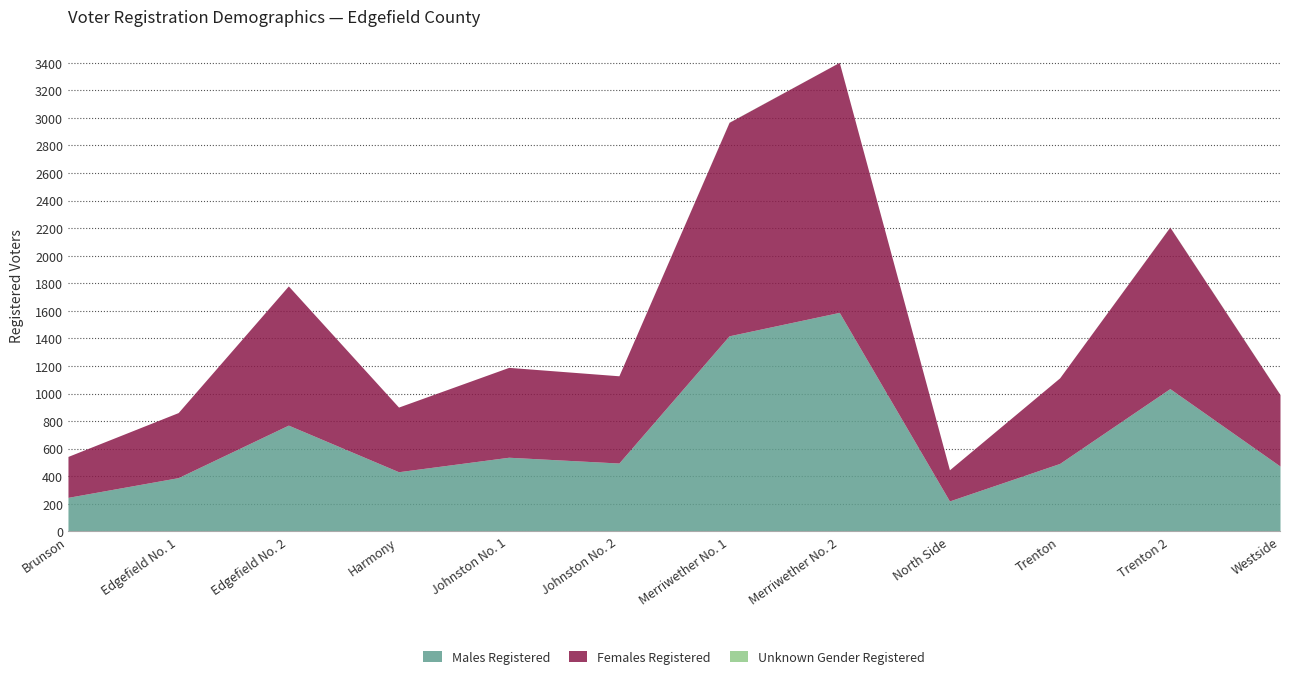

At which category is the sum across all series the highest?

Merriwether No. 2